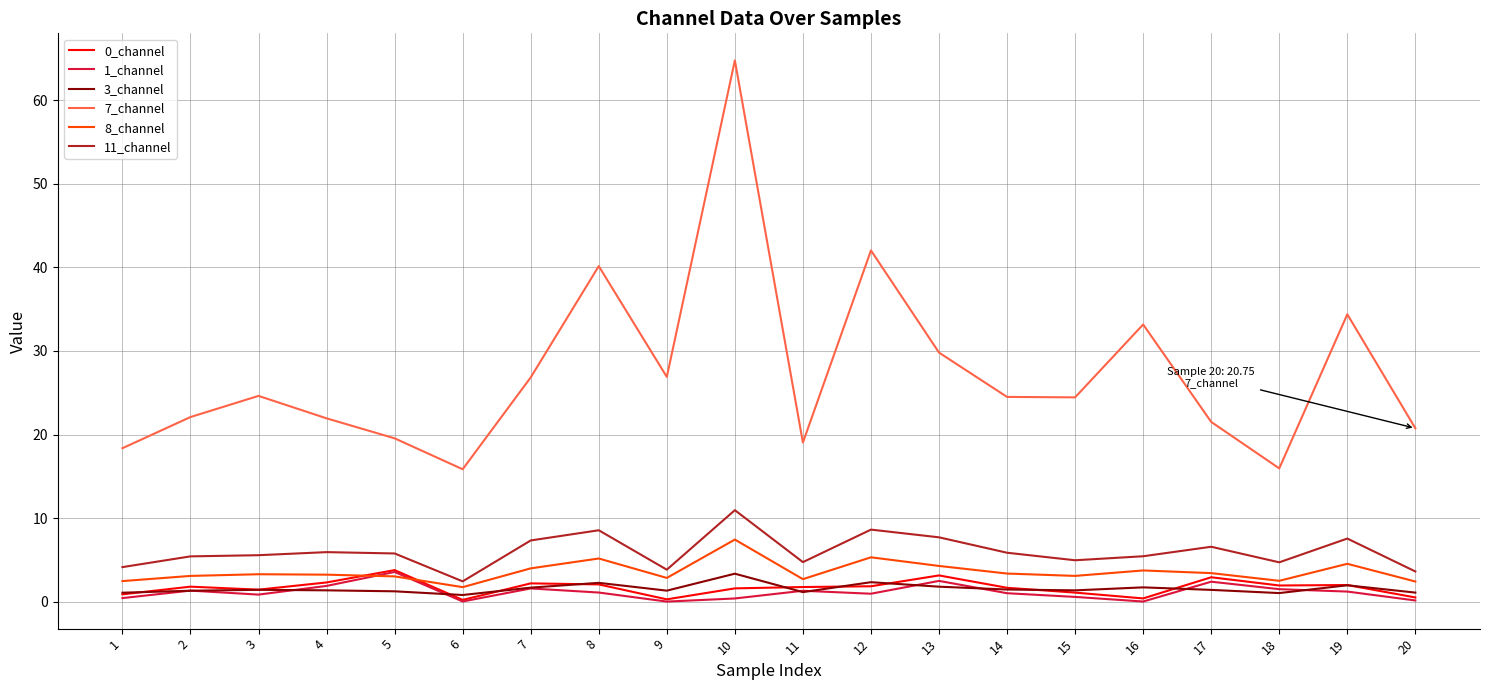

Is the value of 7_channel at 16 greater than the value of 1_channel at 9?

Yes